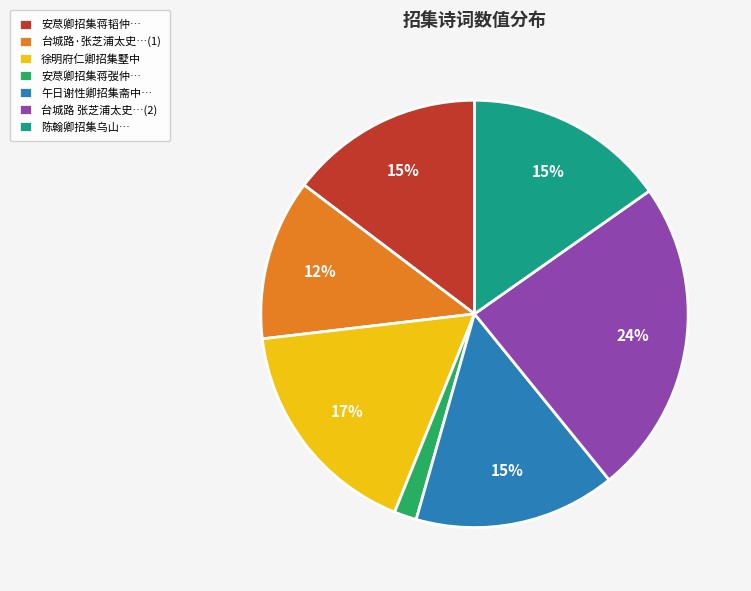

What percentage is the 徐明府仁卿招集墅中 slice, to the nearest percent?

17%